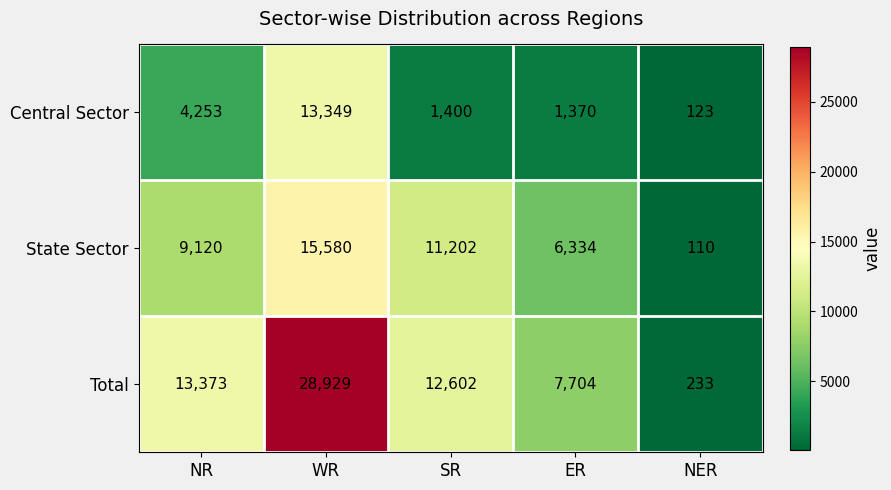

What is the minimum value for Total?

233